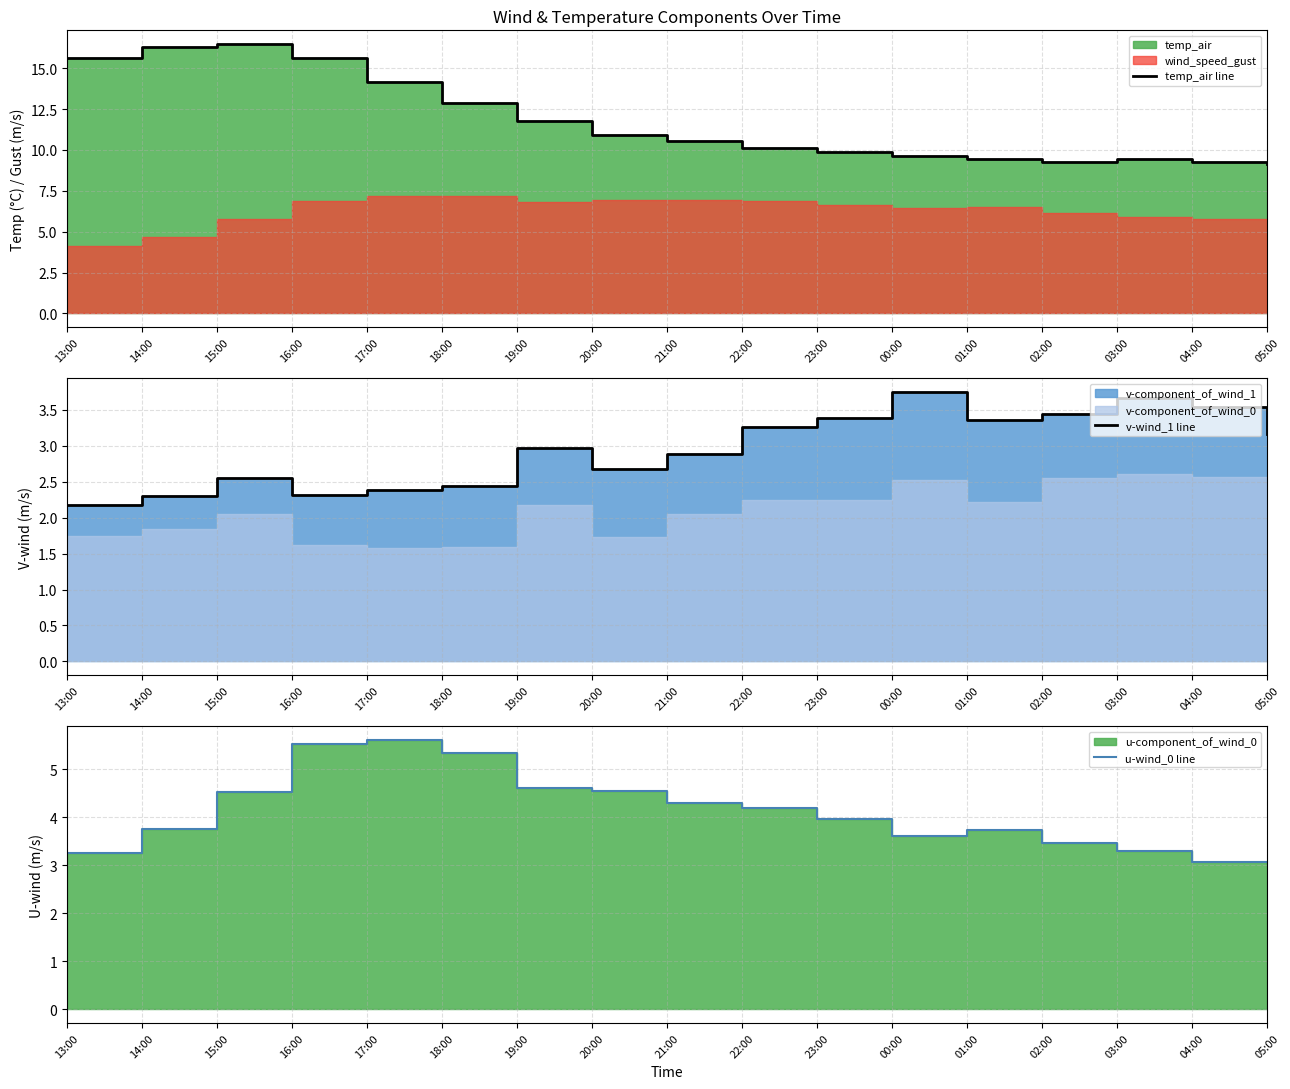

Does the chart display data point markers on the line(s)?

No